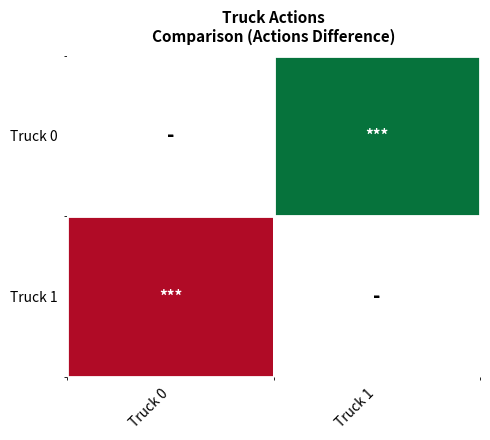

Between Truck 0 and Truck 1, which is larger?

Truck 1